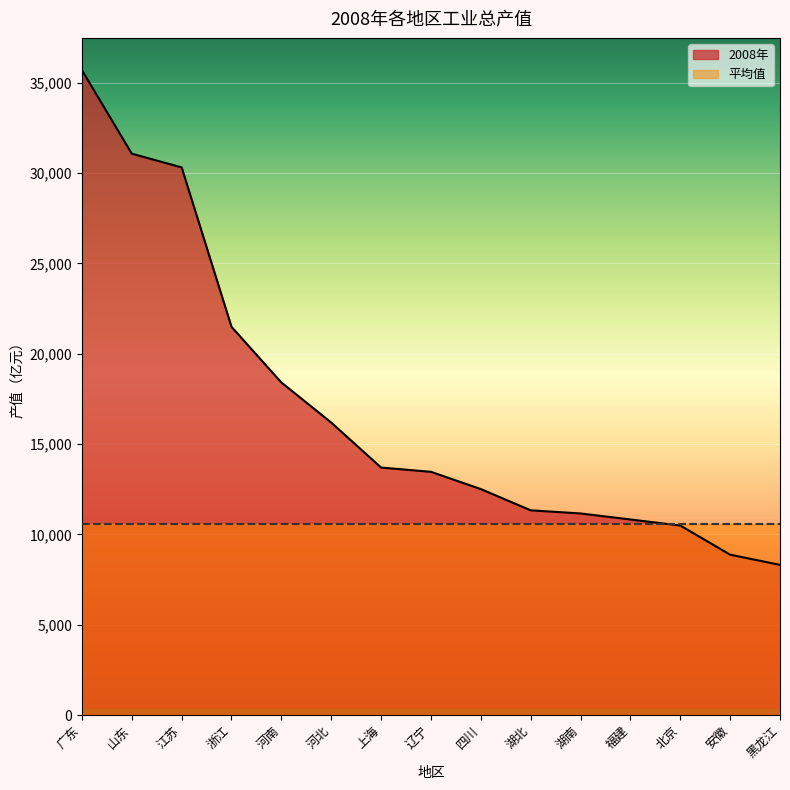

Reading left to right, what are all the values shown in this chart?

35696.5	31072.1	30312.6	21486.9	18407.8	16188.6	13698.1	13461.6	12506.2	11330.4	11156.6	10823.1	10488.0	8874.2	8310.0